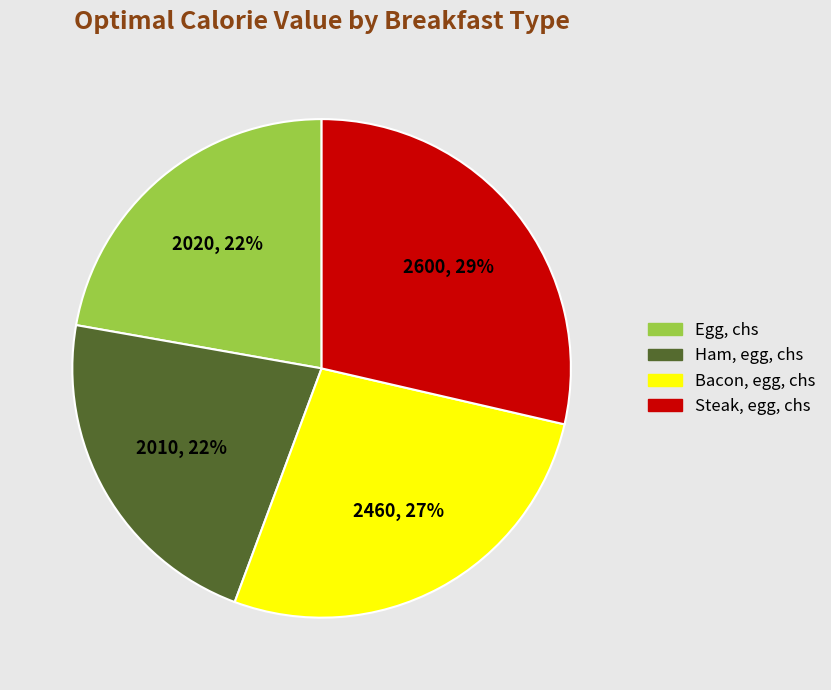

How many segments does this pie chart have?

4